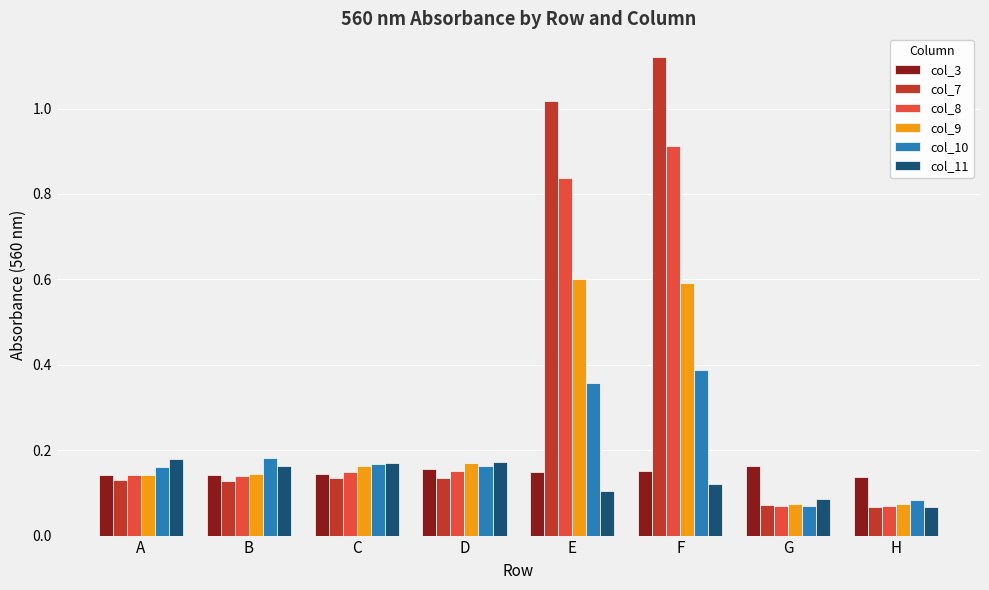

Which category has the highest value across all series?

F